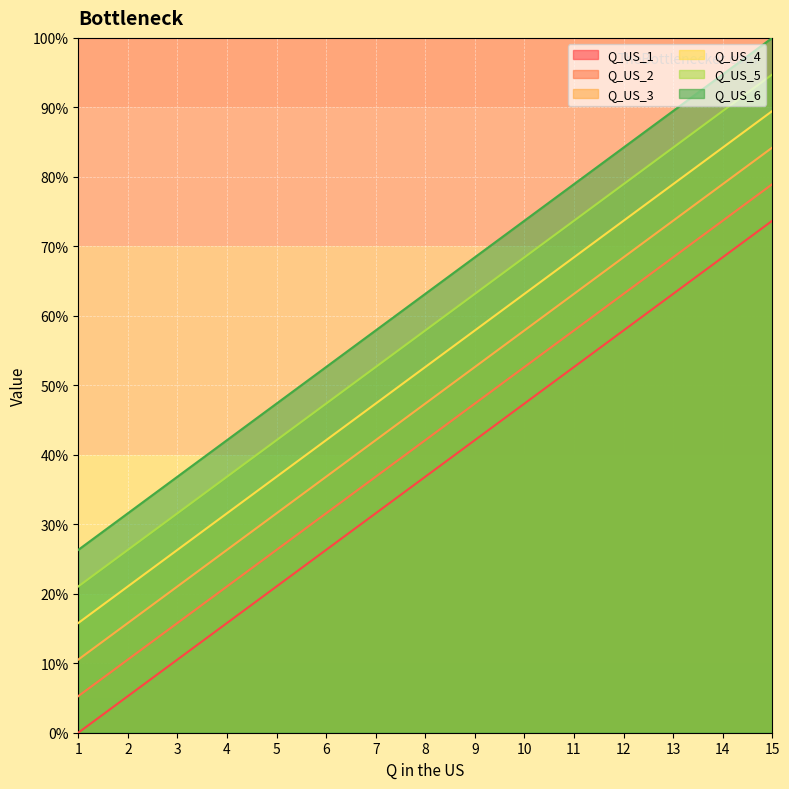

What value does the Q_US_3 series have at 11?

63.2